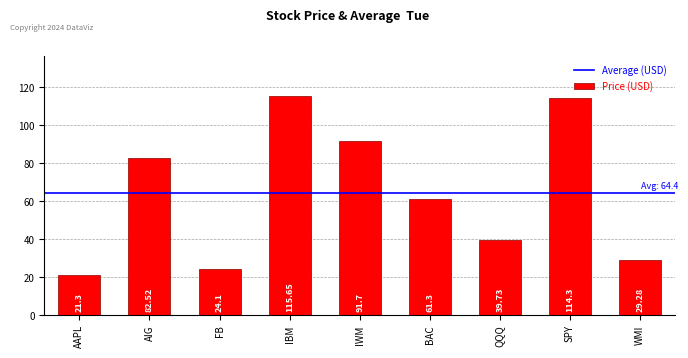

How many bars are there in total?

9